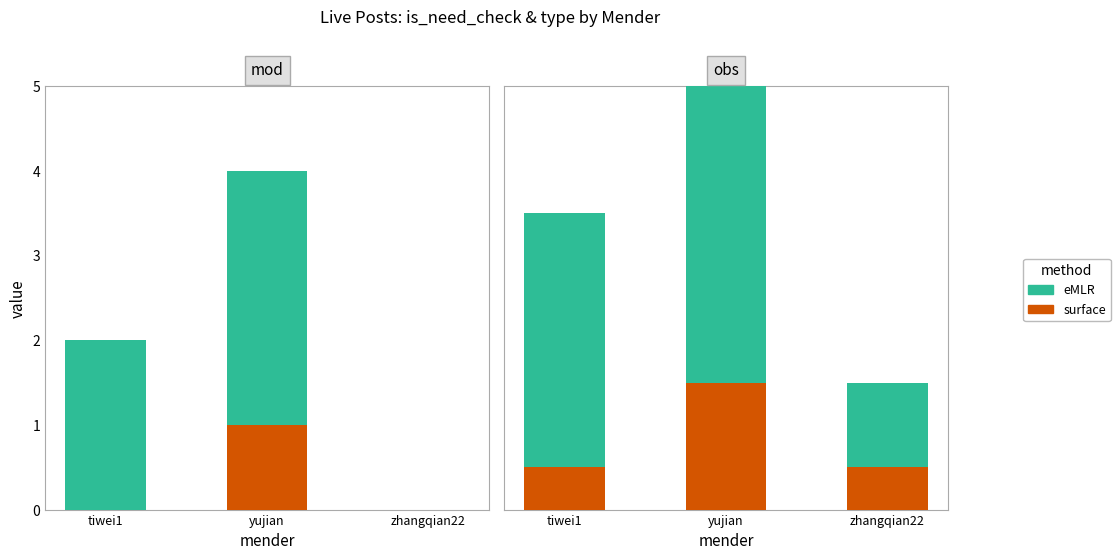

Between yujian and zhangqian22, which series saw the biggest shift?

eMLR